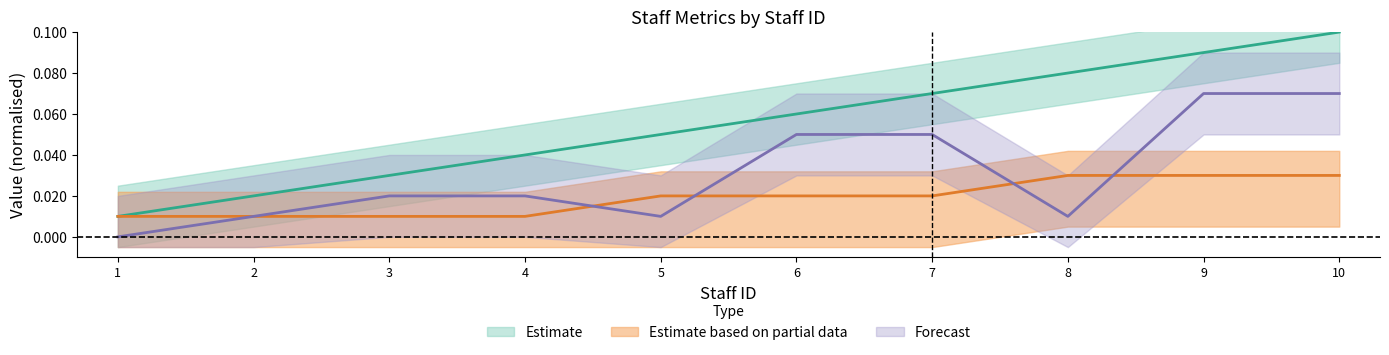

The staff_id series shows 0.0 at 2. True or false?

True